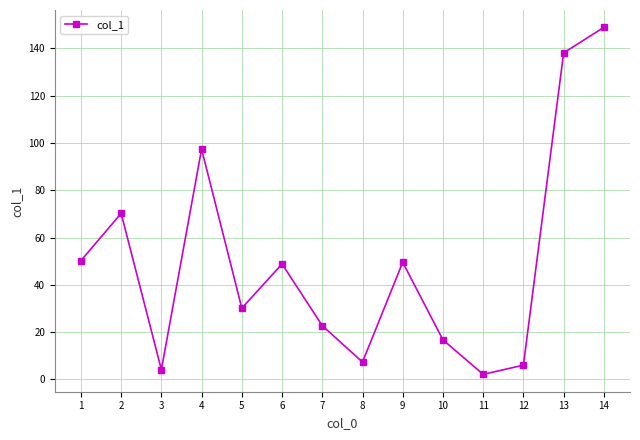

Approximately how many times larger is the value at 10 compared to 3?

4.1